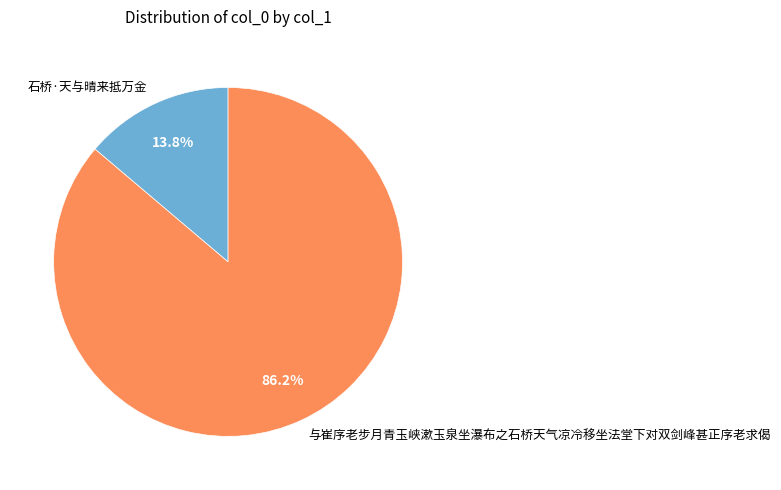

True or false: 与崔序老步月青玉峡漱玉泉坐瀑布之石桥天气凉冷移坐法堂下对双剑峰甚正序老求偈 accounts for 80% of the total.

False